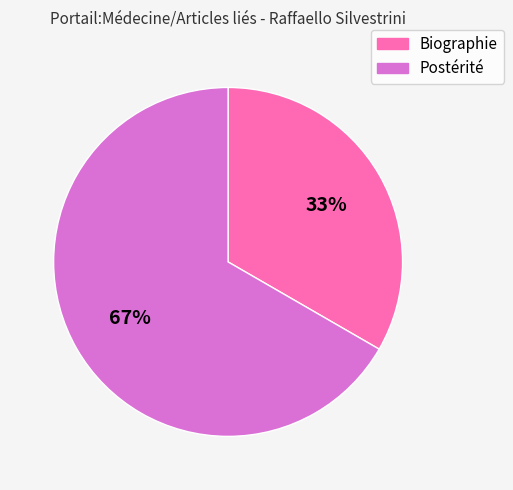

Approximately how many times larger is the value at Biographie compared to Postérité?

0.5